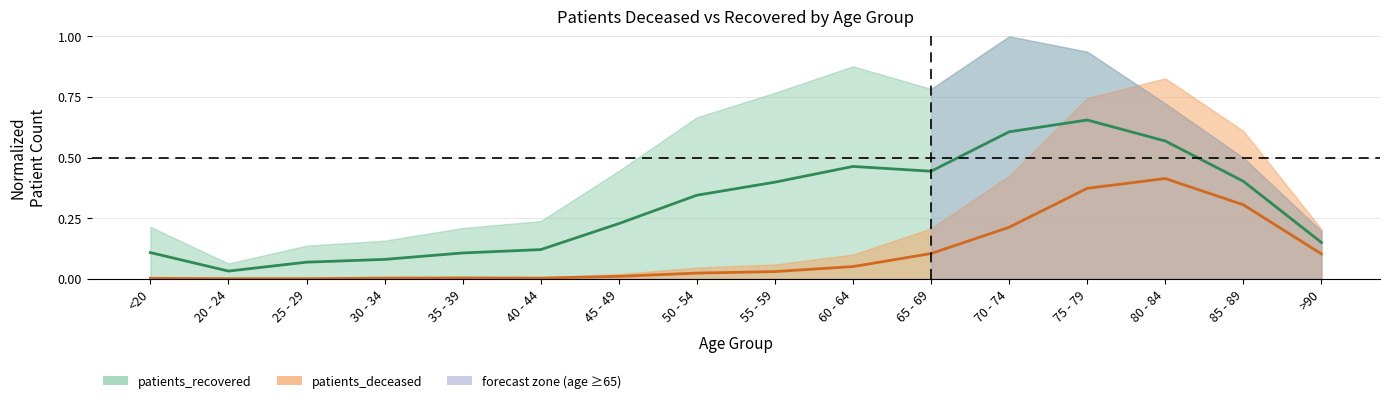

The value at 75 - 79 is 0.4. True or false?

True